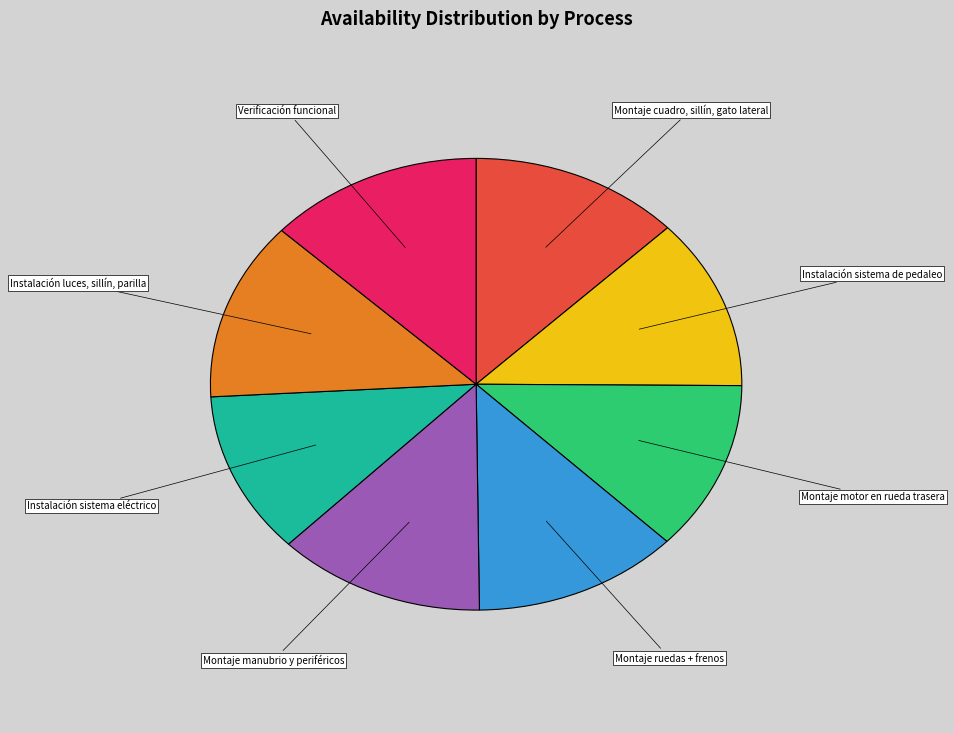

The Montaje manubrio y periféricos slice represents 22% of the pie. True or false?

False